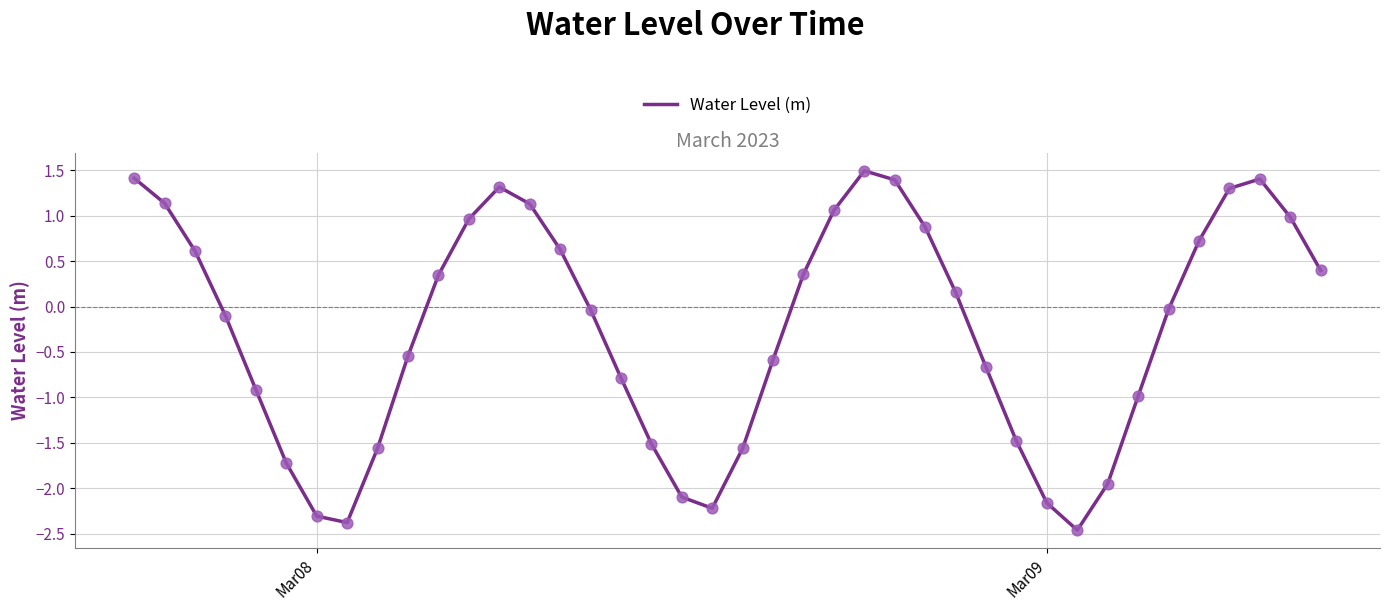

What is the maximum value shown in the chart?

1.5